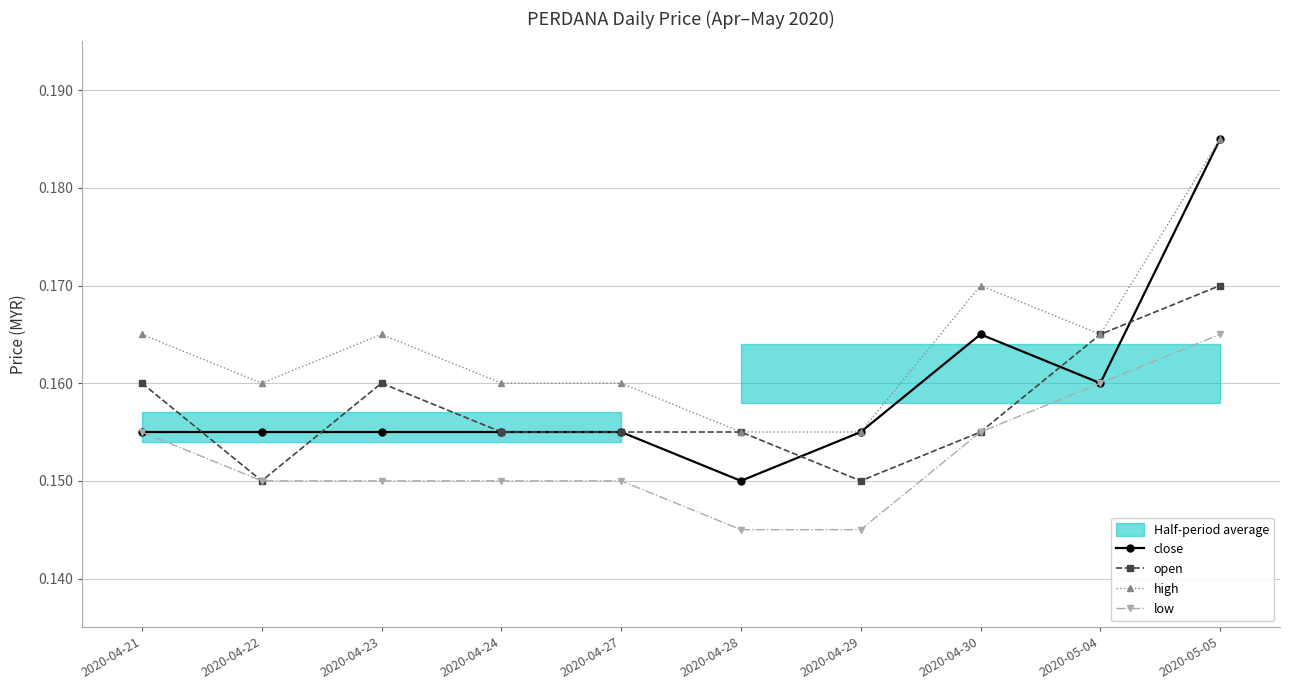

Rank the series by their maximum value, from lowest to highest.

low, open, close, high